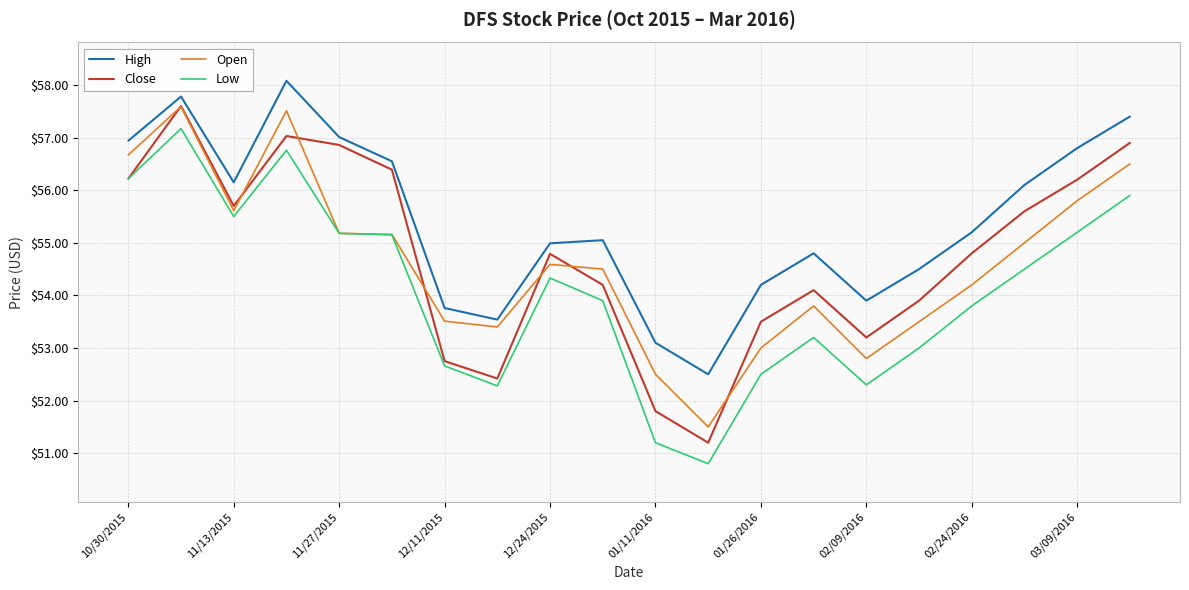

How many distinct data groups are displayed?

4